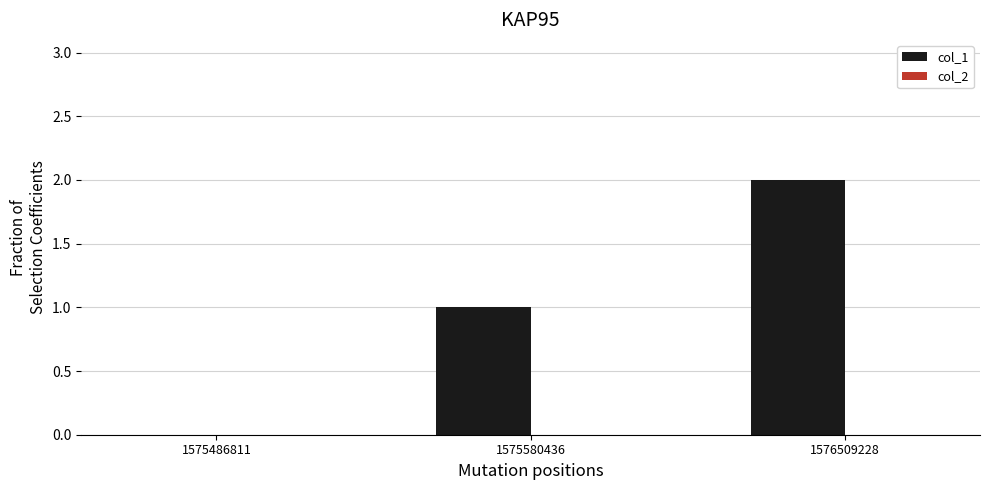

Is it true that the value at 1576509228 is 4?

False